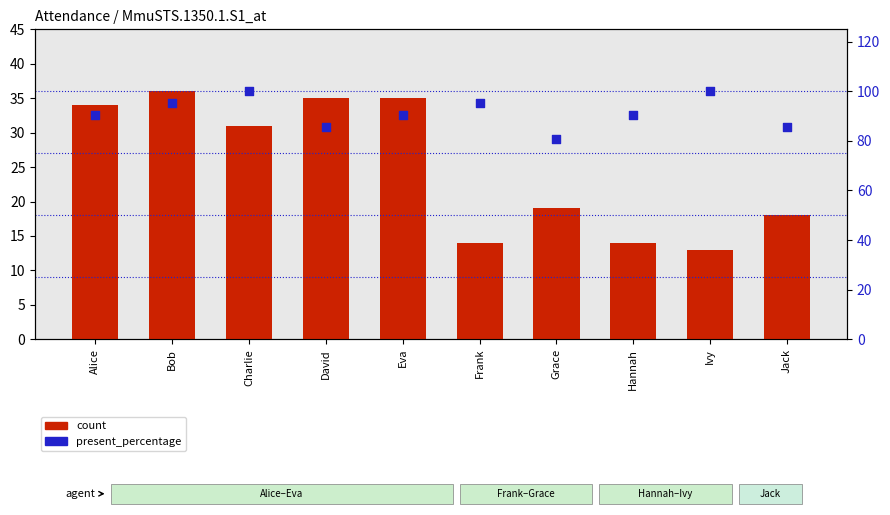

At how many categories does at least one series exceed 65?

10